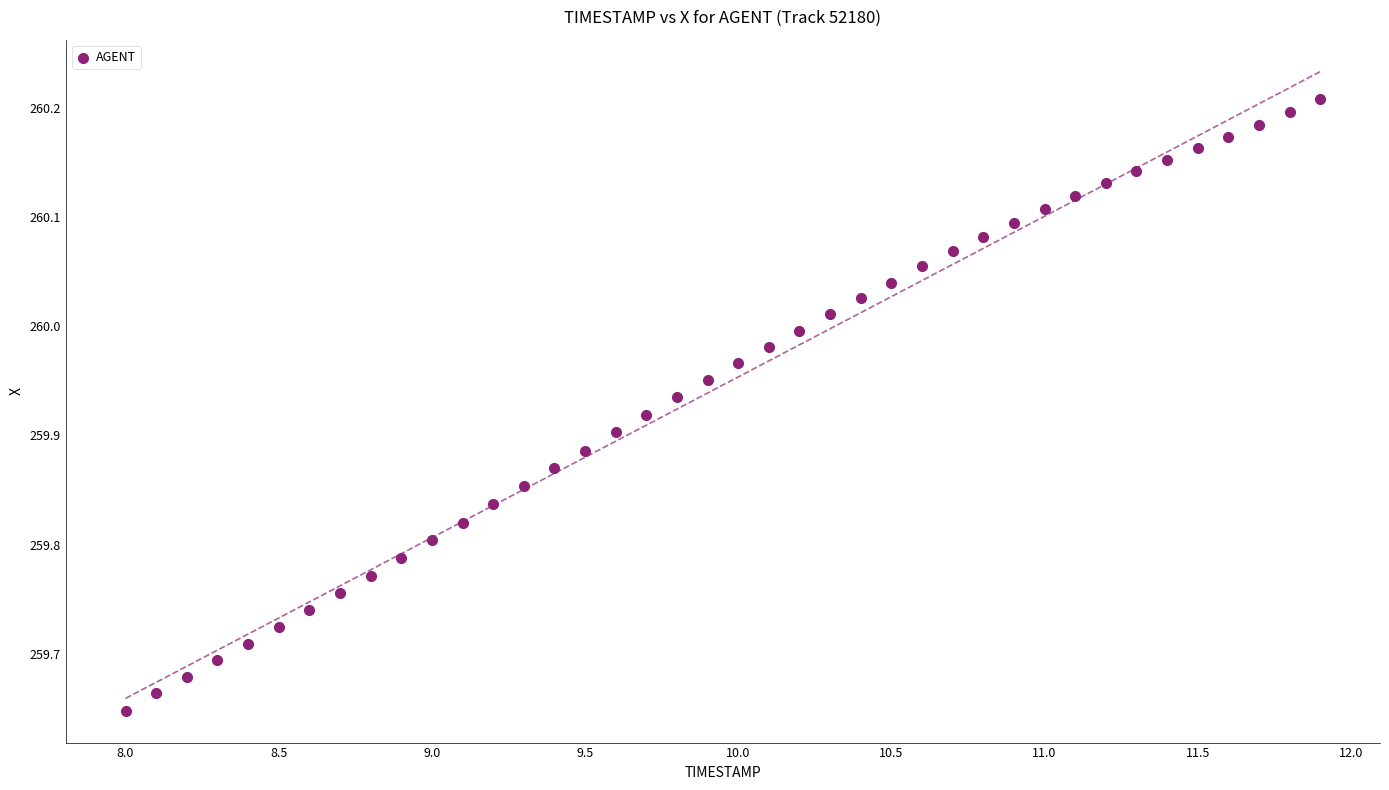

What is the range of X values (max minus min)?

3.9